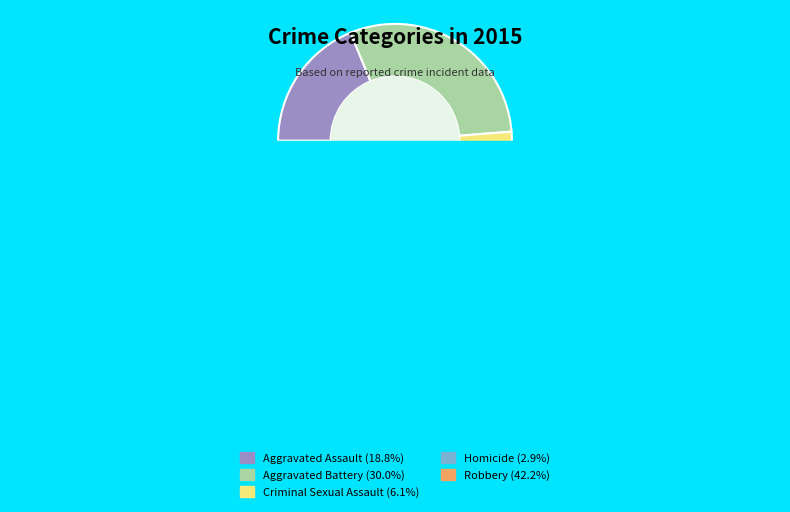

What percentage is the Homicide slice, to the nearest percent?

3%